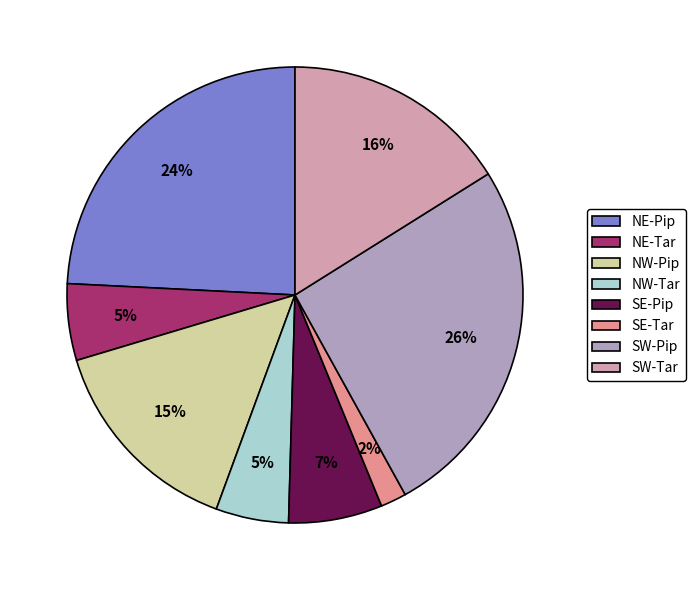

What is the ratio of the value at NW-Pip to the value at SE-Pip?

2.2